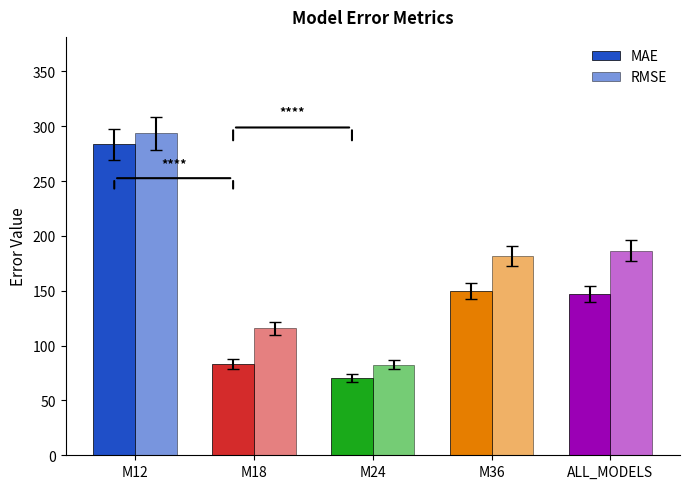

How many values in the MAE series exceed 146?

3